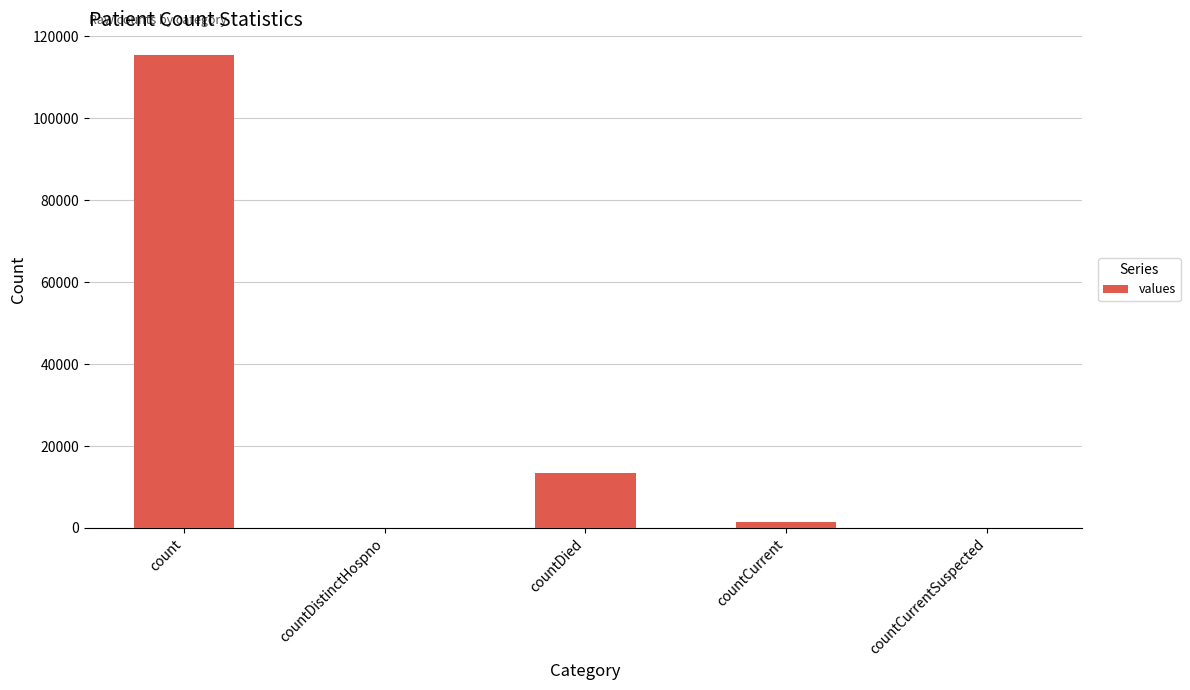

True or false: the data shows -41424 at countDistinctHospno.

False